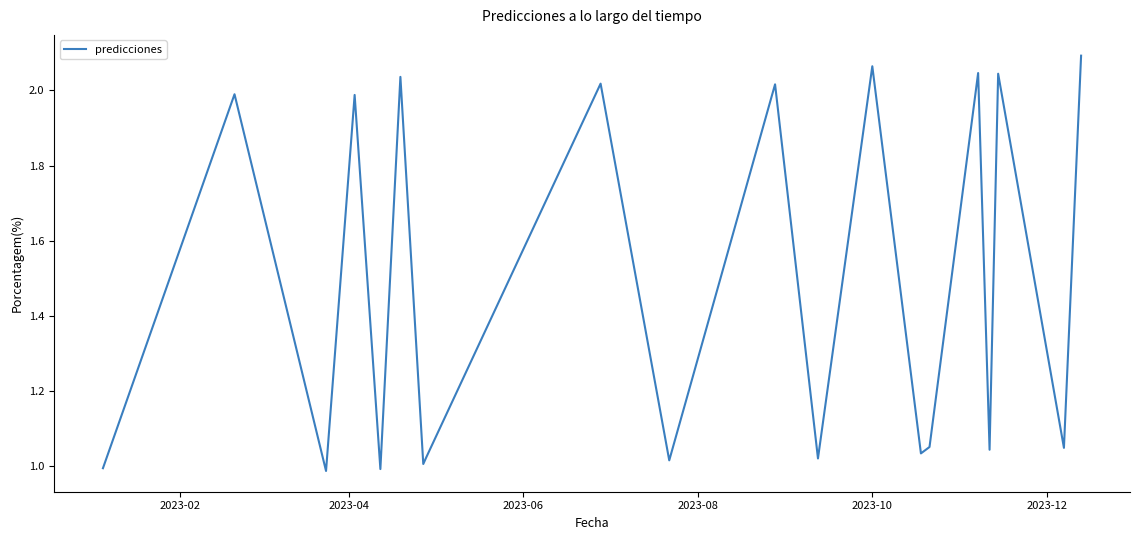

Does the chart display data point markers on the line(s)?

No